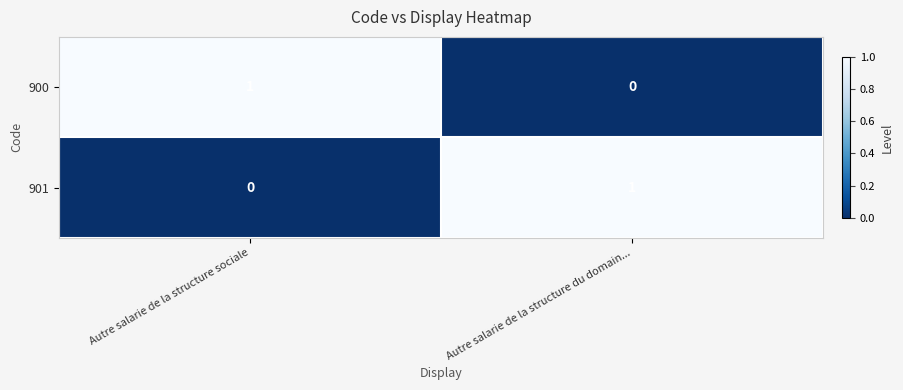

At Autre salarie de la structure sociale, list the series in order from smallest to largest.

901, 900